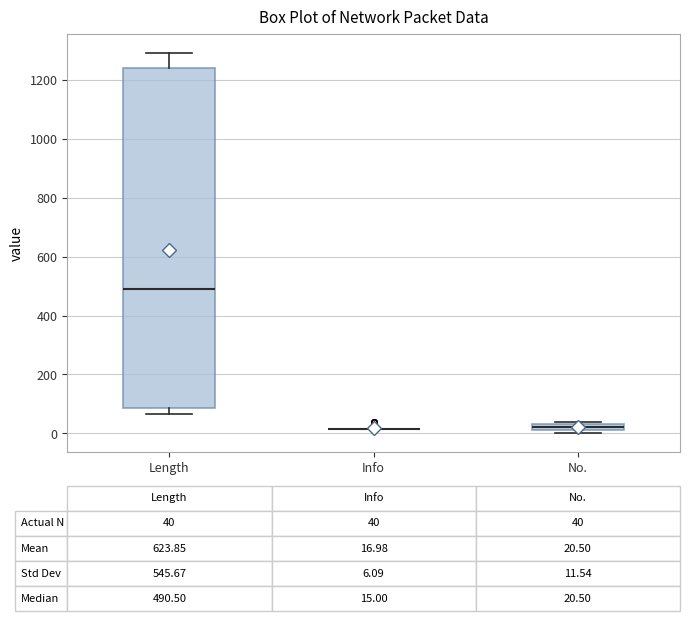

Which box is the tallest, from its lower edge to its upper edge?

Length